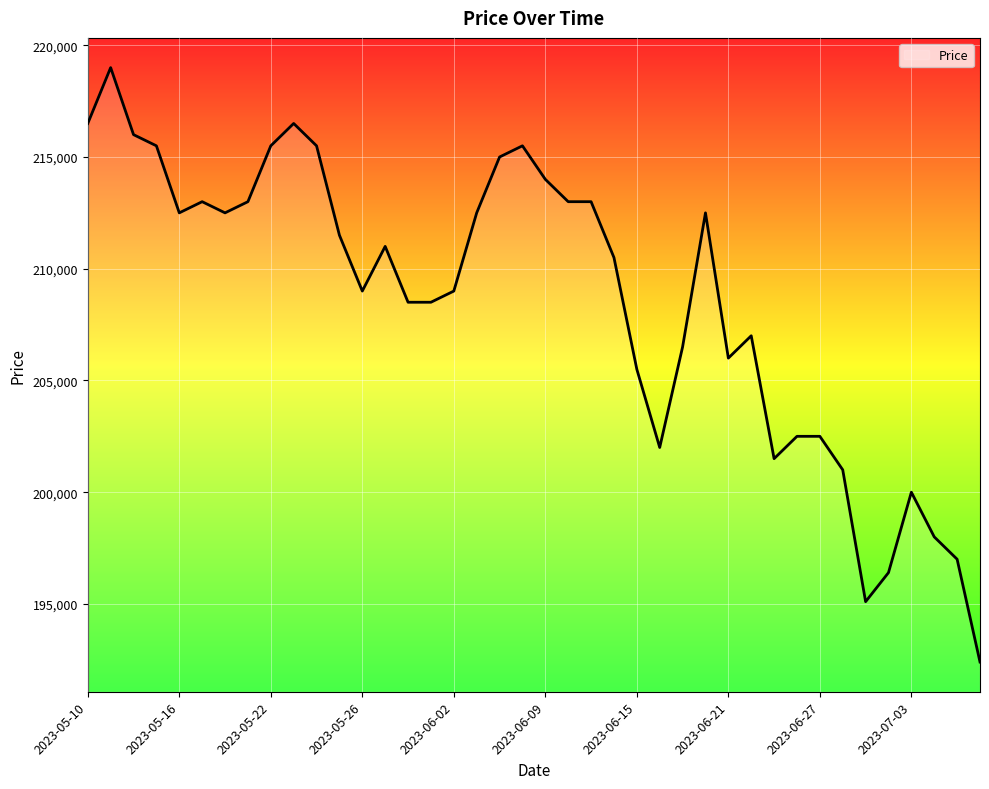

What is the smallest value displayed?

192400